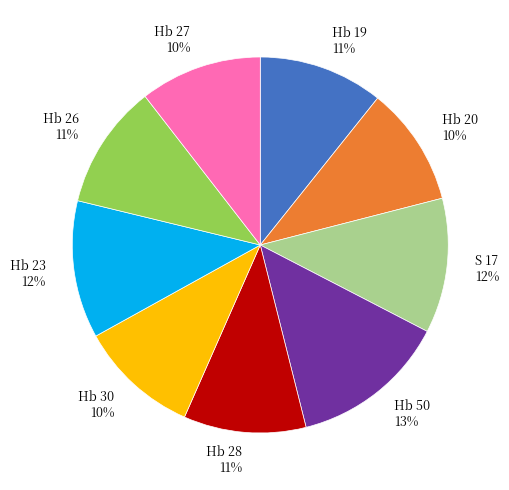

To the nearest percent, what is the average slice percentage?

11%